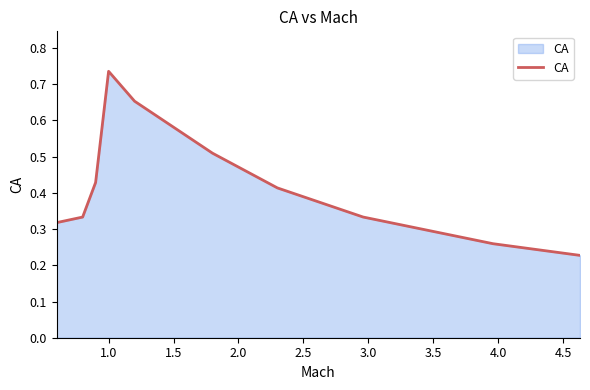

How many values are between 0 and 1?

10